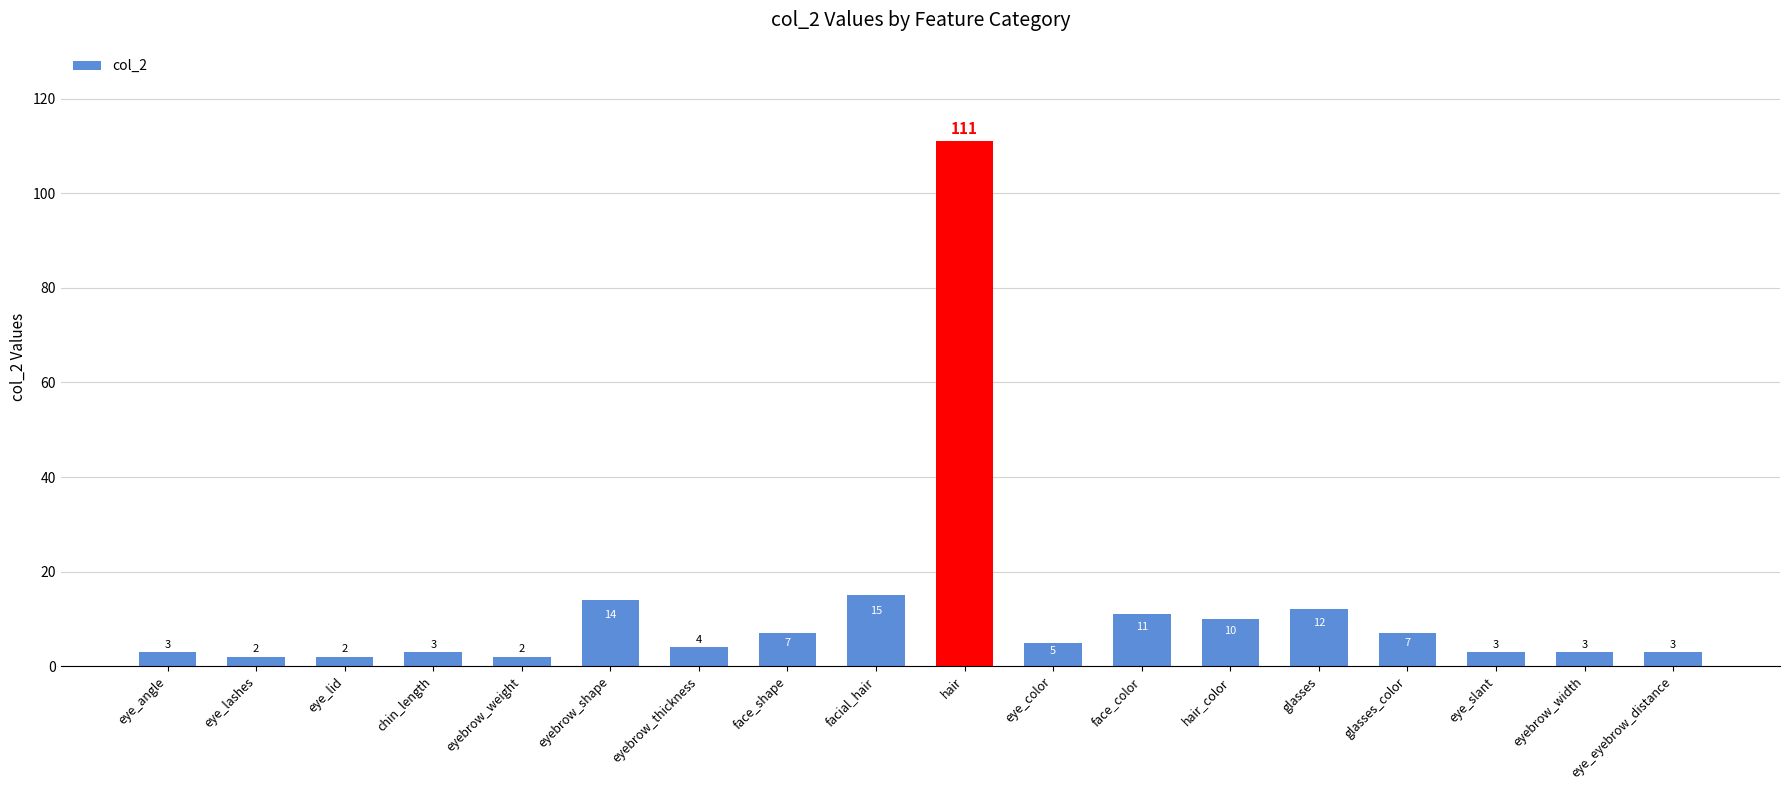

What is the sum of the values at eye_color and eye_lid?

7